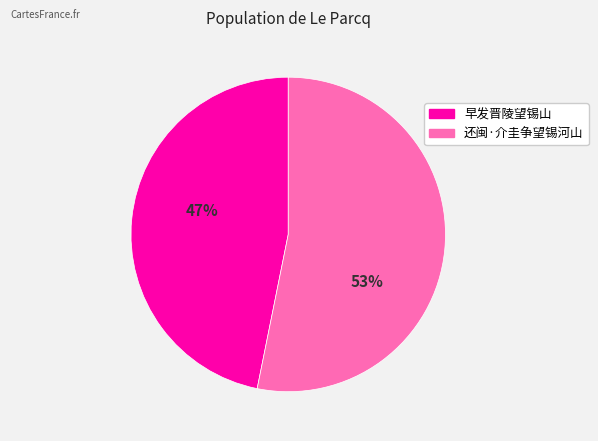

To the nearest percent, what is the average slice percentage?

50%